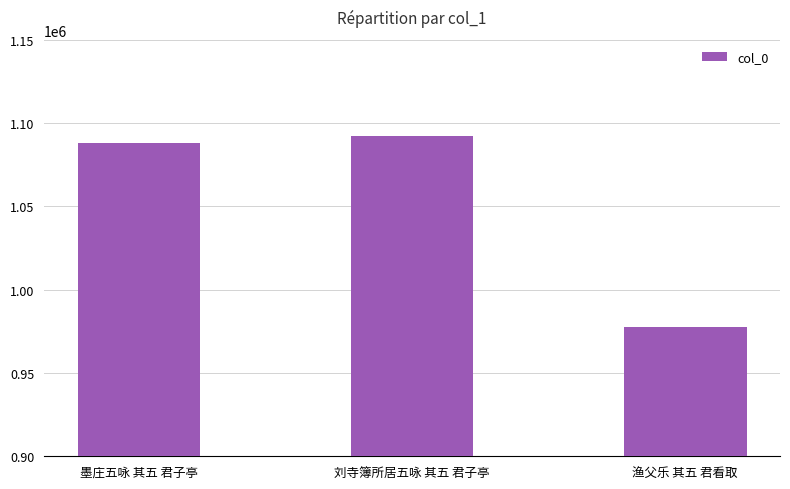

Does the chart contain stacked bars?

No